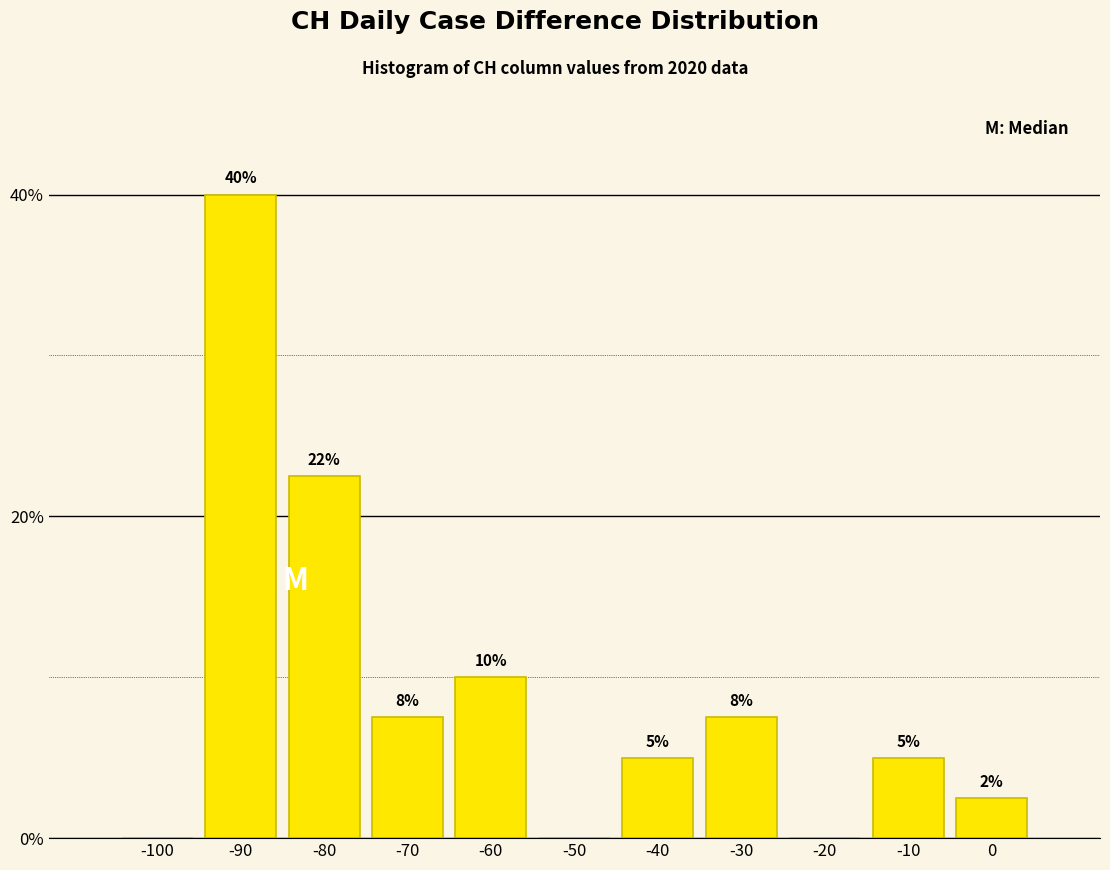

The chart shows a value of 6.8 at -80. True or false?

False